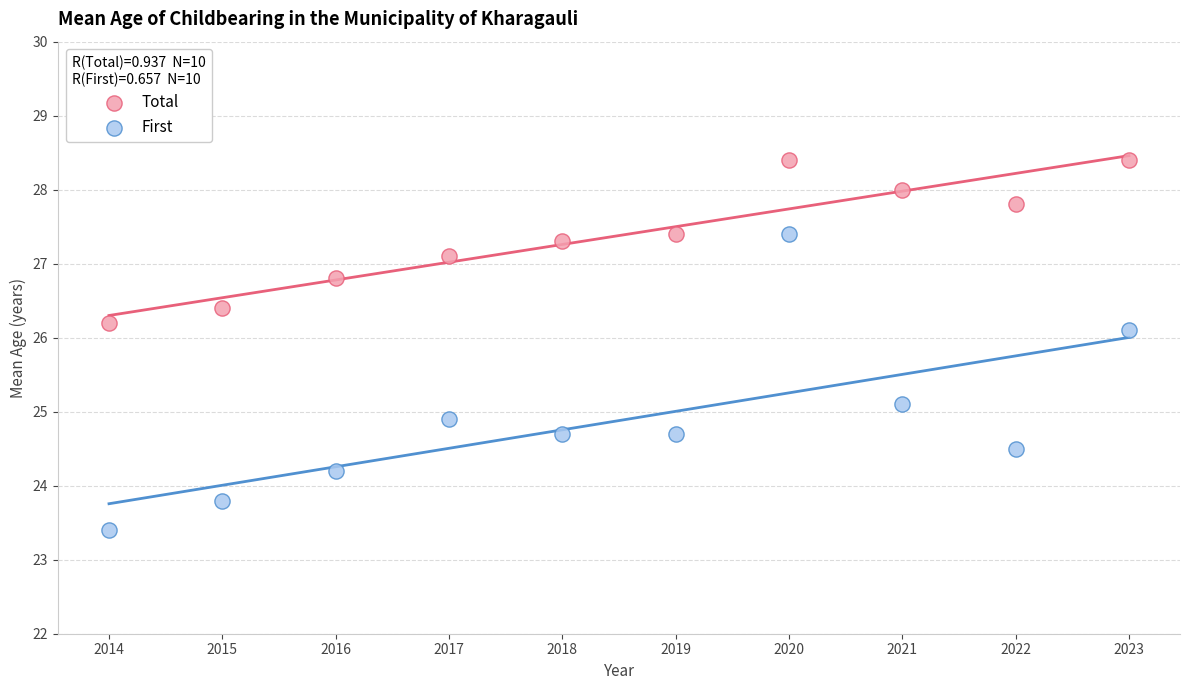

Which series contains the highest Y value?

Total